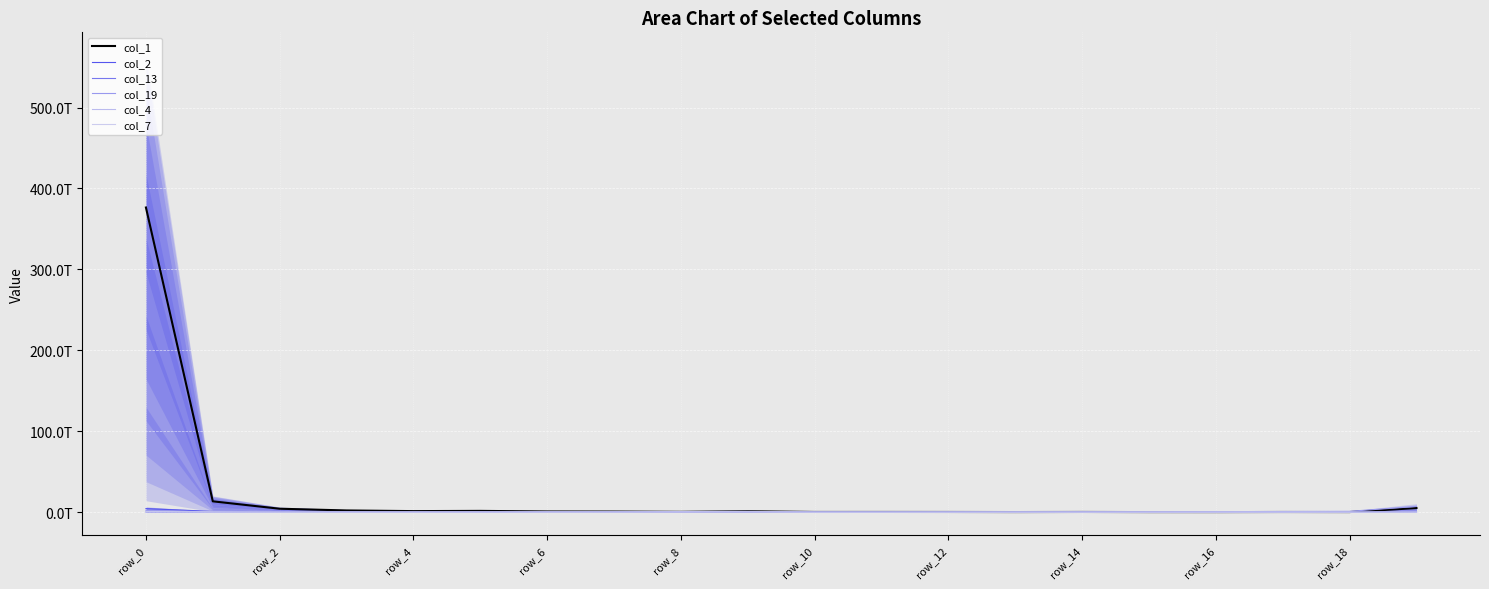

Where is the first local maximum for col_13?

row_6